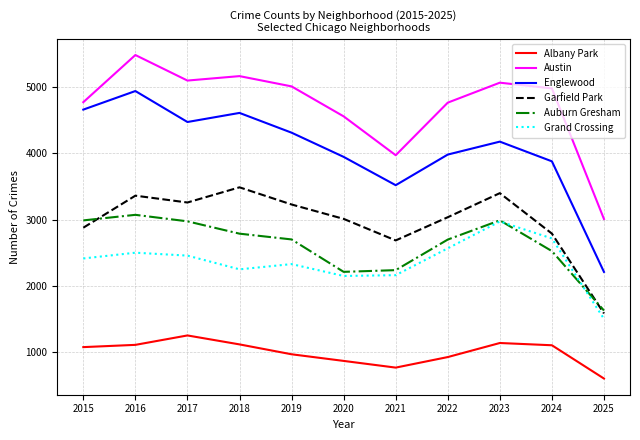

True or false: Austin and Albany Park cross at least once.

False